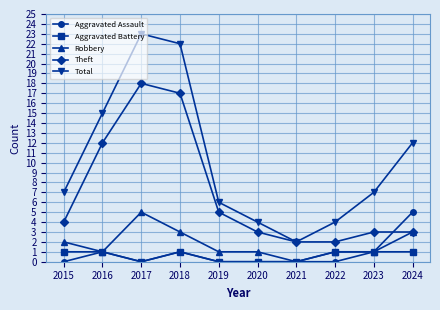

What is the total value across all series at 2015?

14